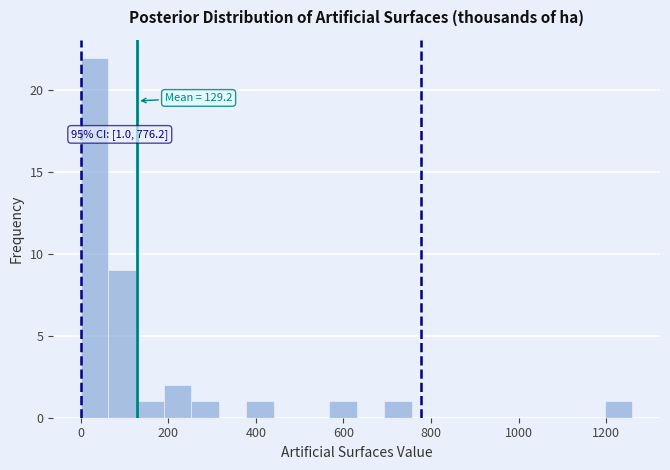

Around what value on the x-axis is the tallest bar? Give the approximate position of its centre, as read against the axis.

40